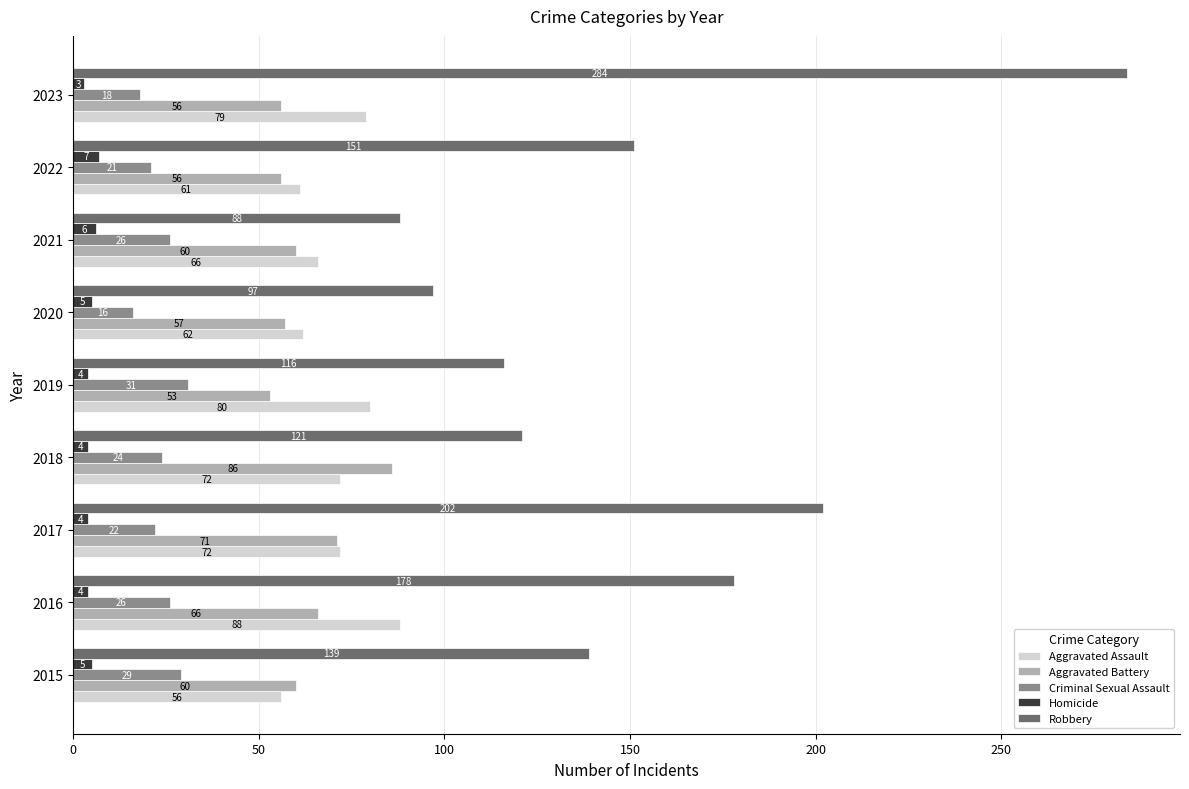

True or false: Aggravated Battery has a value of 46 at 2016.

False